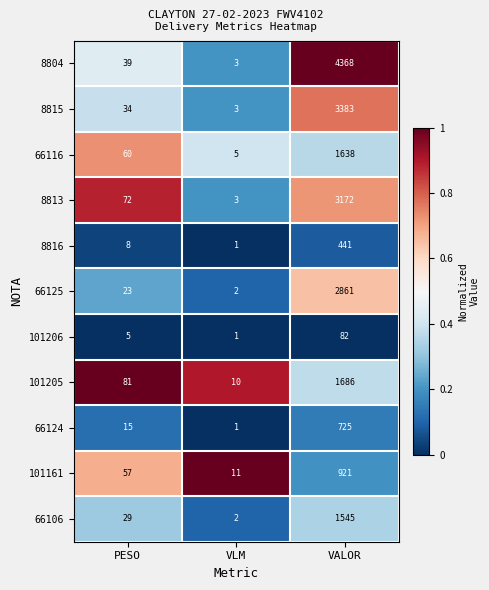

Which series has the widest spread of values?

8804